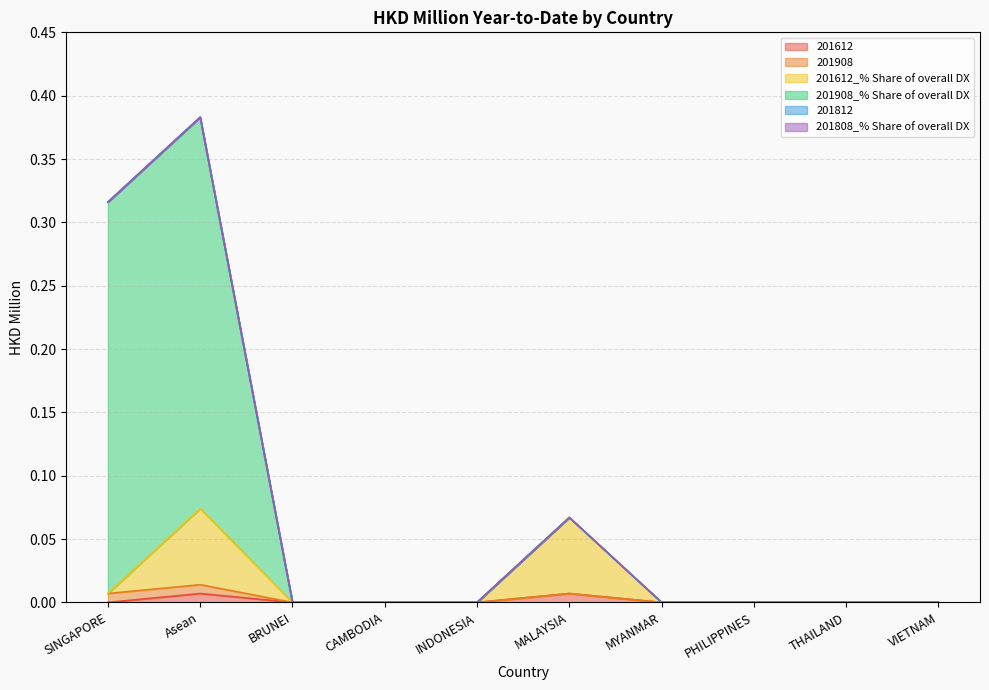

List the labels in order of 201612_% Share of overall DX value, smallest first.

BRUNEI, CAMBODIA, INDONESIA, MYANMAR, PHILIPPINES, THAILAND, VIETNAM, SINGAPORE, MALAYSIA, Asean